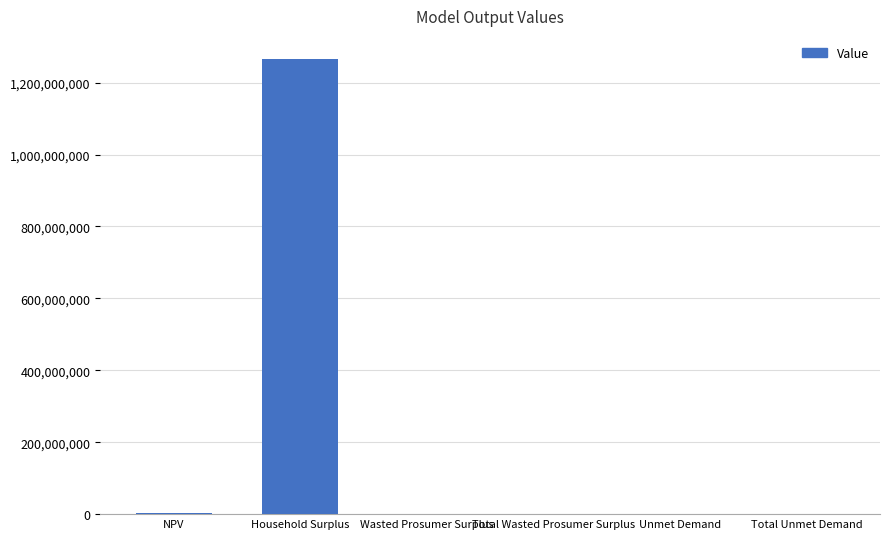

The chart shows a value of 460340976.7 at Household Surplus. True or false?

False